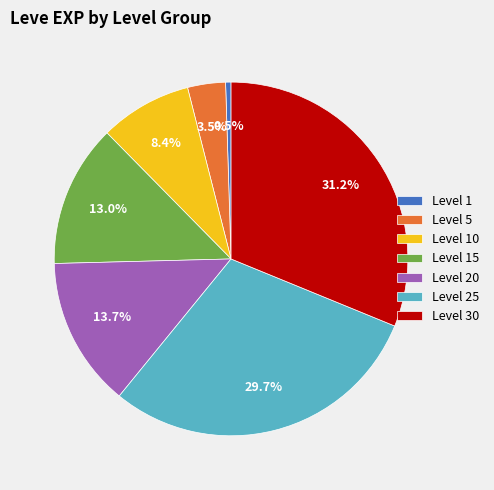

Does Level 5 account for over 50% of the chart?

No